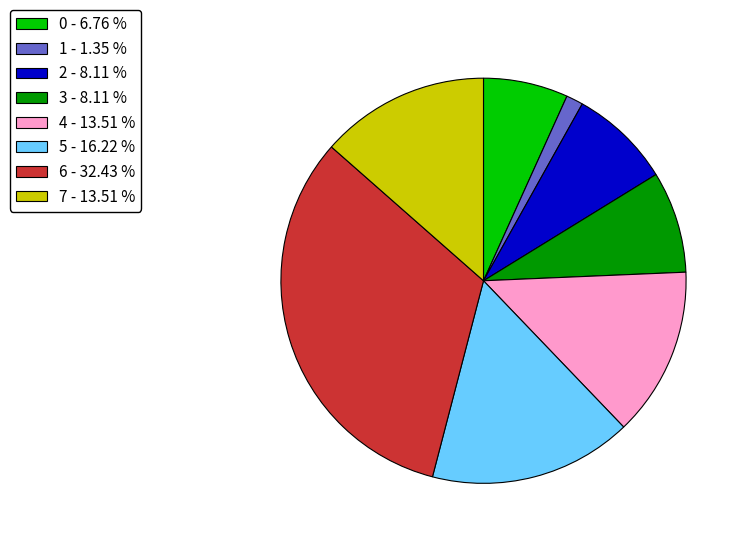

How many segments does this pie chart have?

8